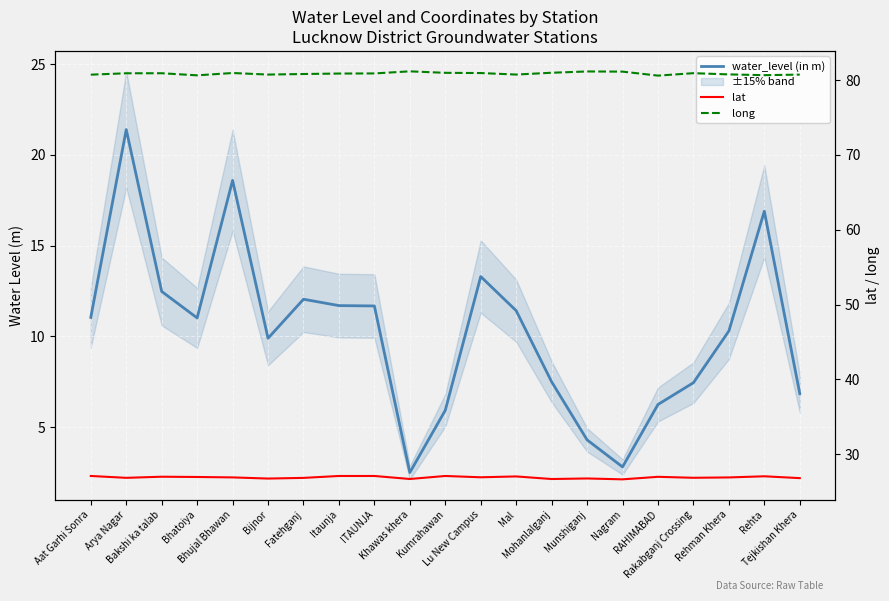

How many series are shown in this chart?

3